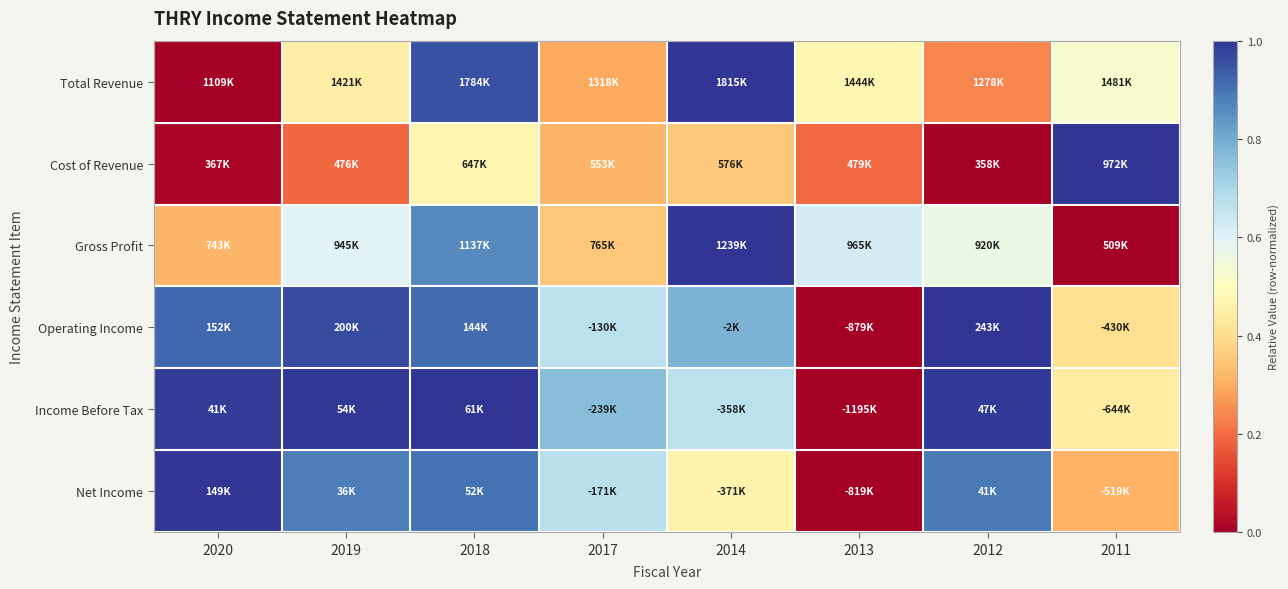

What is the spread (max minus min) of values at 2014?

0.6